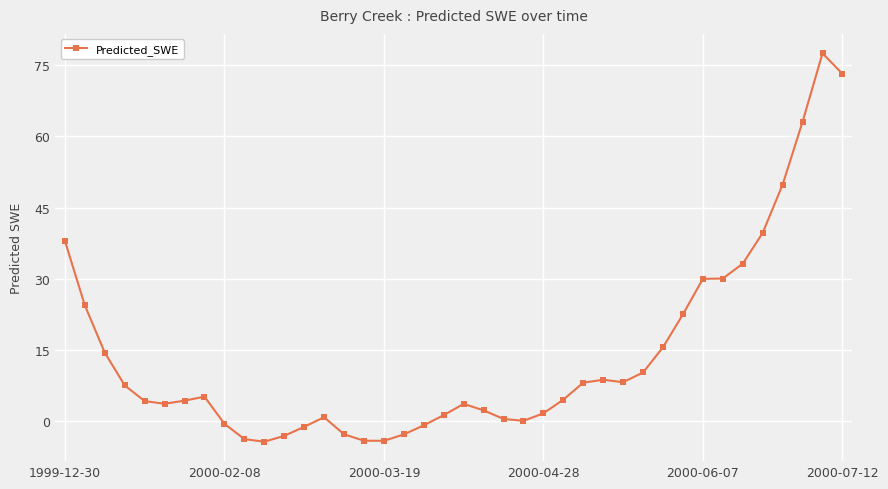

What is the difference between the second highest and second lowest values?

77.3